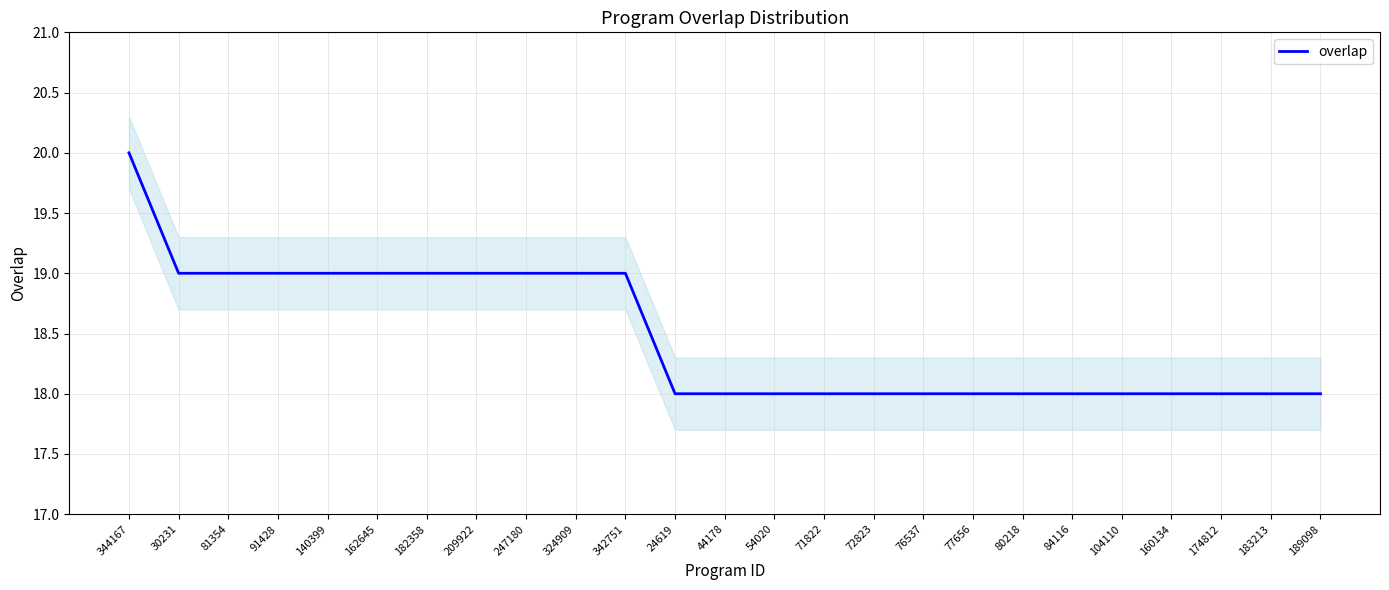

List the labels in order of value, largest first.

344167, 30231, 81354, 91428, 140399, 162645, 182358, 209922, 247180, 324909, 342751, 24619, 44178, 54020, 71822, 72823, 76537, 77656, 80218, 84116, 104110, 160134, 174812, 183213, 189098